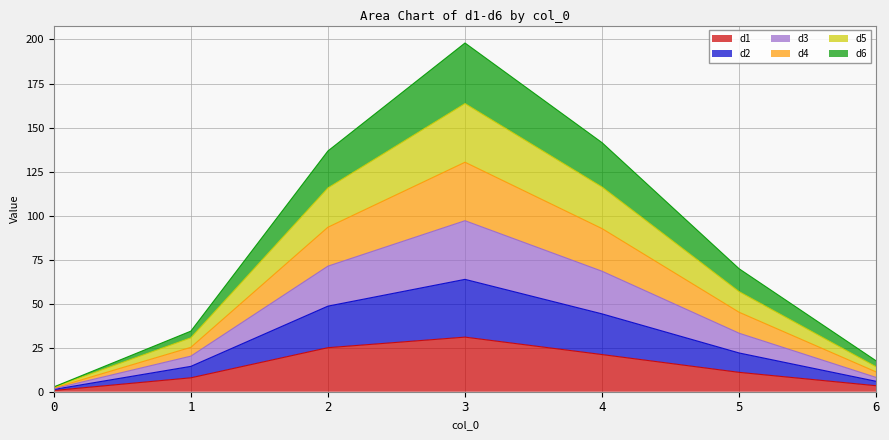

How many categories are shown in the chart?

7